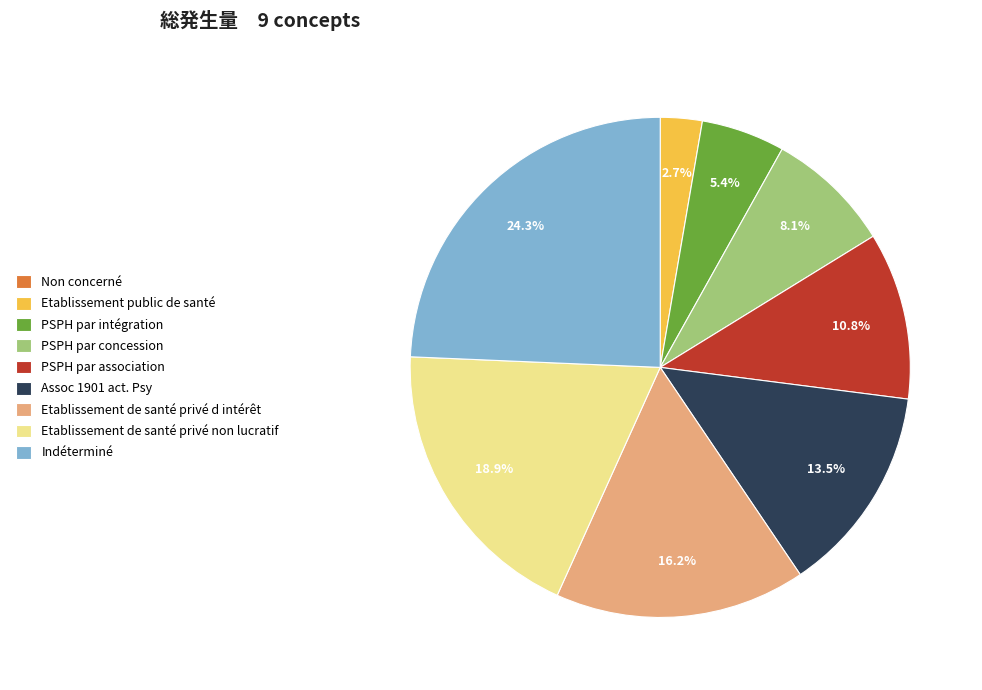

Which slice is the largest?

Indéterminé